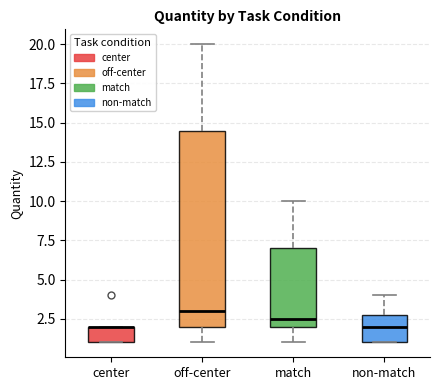

Reading left to right, read every box against the y-axis: the position of its median line, the range the box covers, and the ends of its whiskers. The values are not printed on the chart, so give them approximately, as read against the axis.

center: median 2.0 (drawn on the box's upper edge), box 1.0 to 2.0, whiskers 1.0 to 2.0
off-center: median 3.0, box 2.0 to 14.5, whiskers 1.0 to 20.0
match: median 2.5, box 2.0 to 7.0, whiskers 1.0 to 10.0
non-match: median 2.0, box 1.0 to 3.0, whiskers 1.0 to 4.0